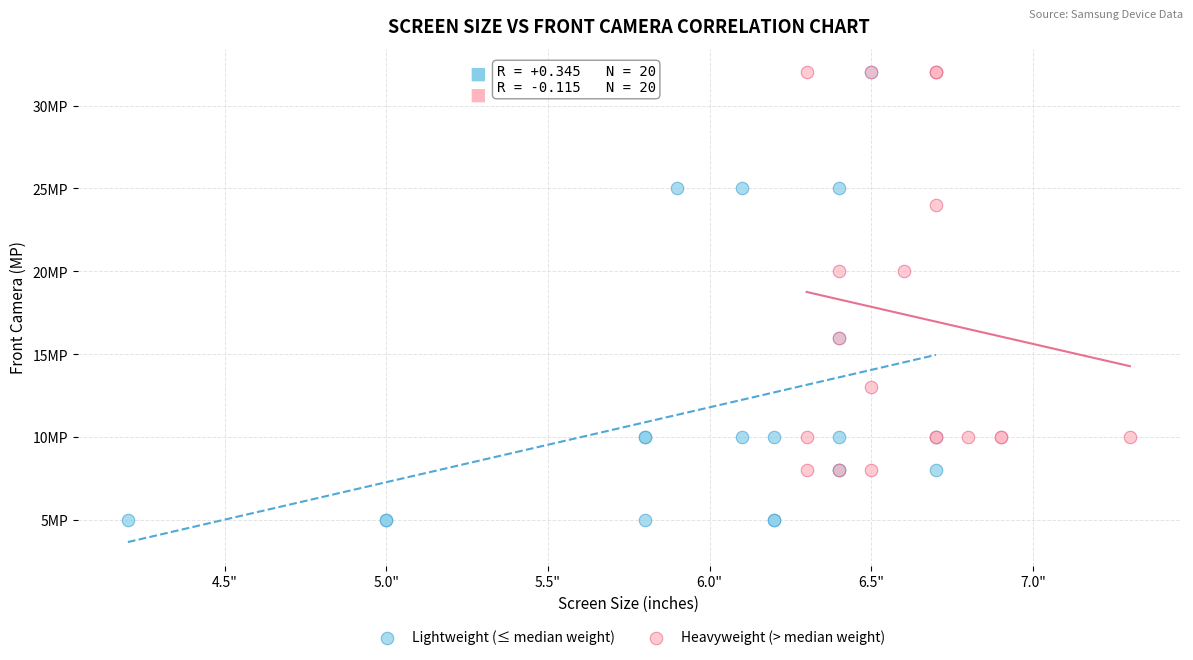

What are all the series names shown in the legend?

Lightweight (≤ median weight), Heavyweight (> median weight)